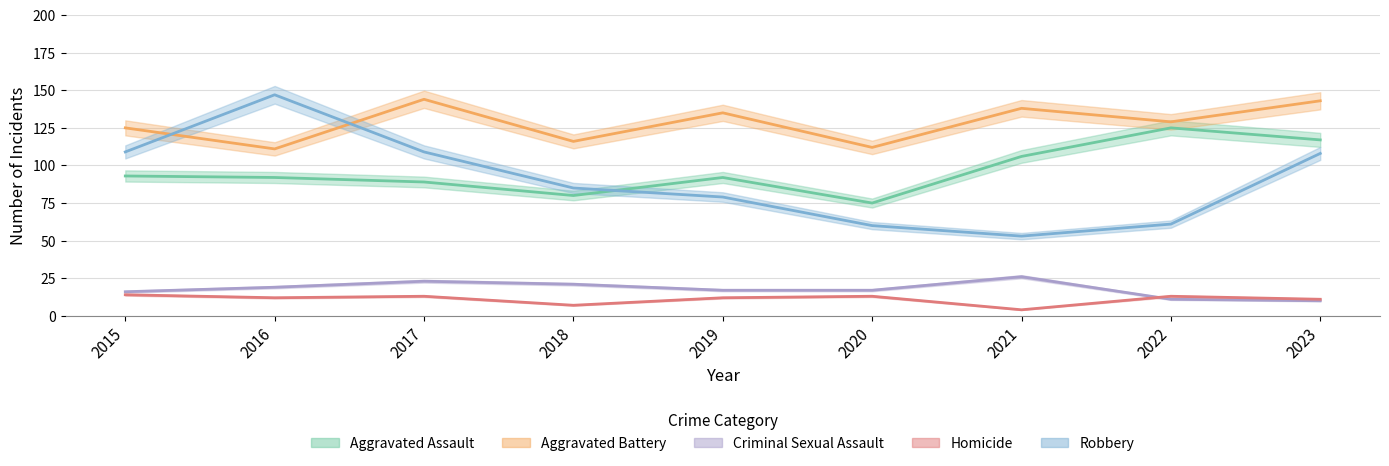

How many lines are shown in the chart?

5